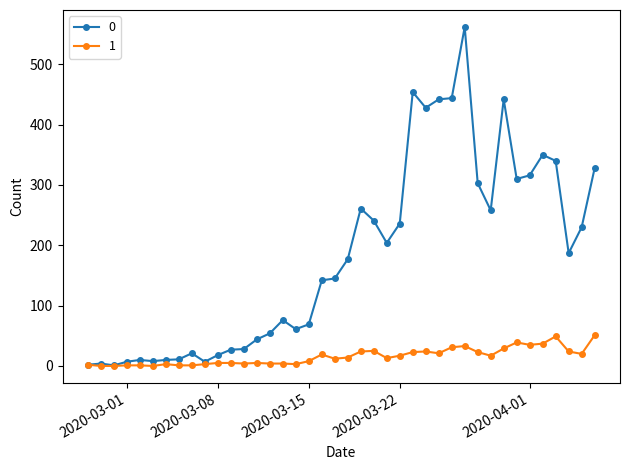

True or false: 1 has more than 0 points higher than both neighbors.

True